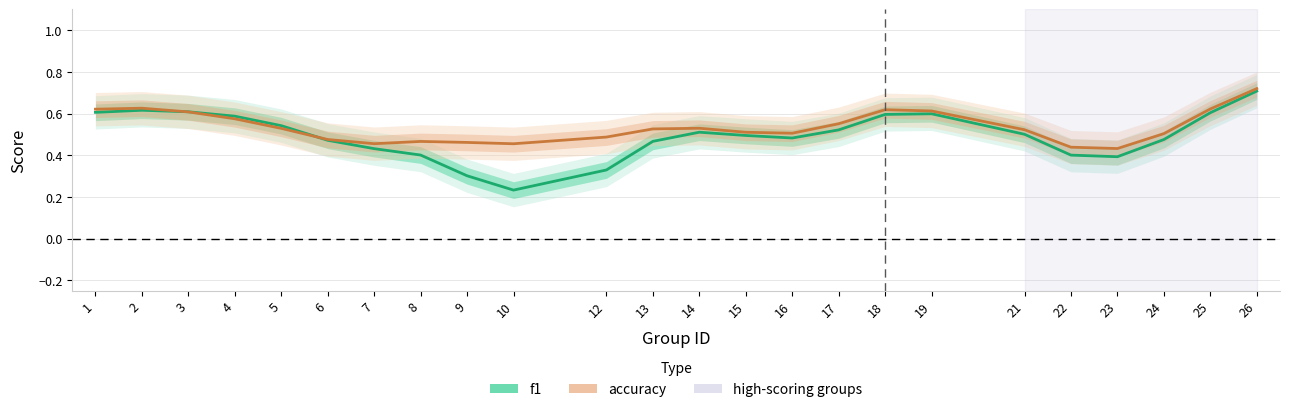

What is the maximum value shown in the chart?

0.7